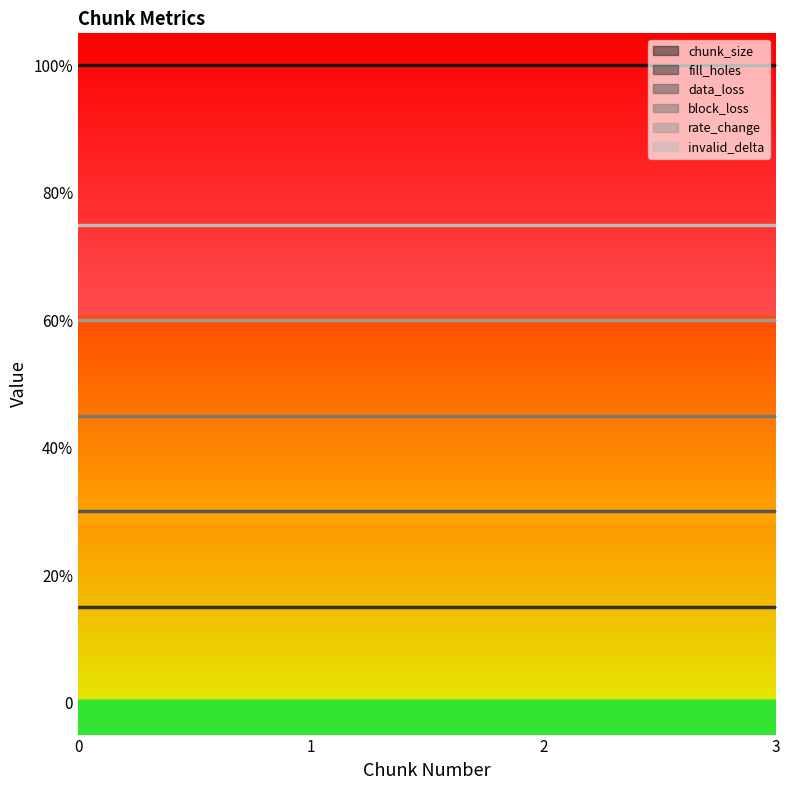

At 3, list the series in order from smallest to largest.

fill_holes, data_loss, block_loss, rate_change, invalid_delta, chunk_size